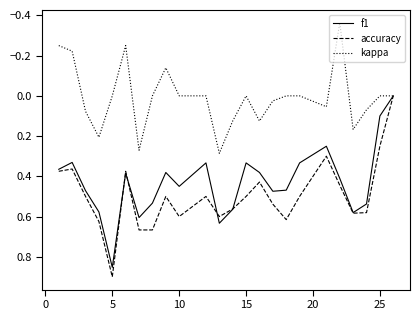

Which series has the widest spread of values?

accuracy